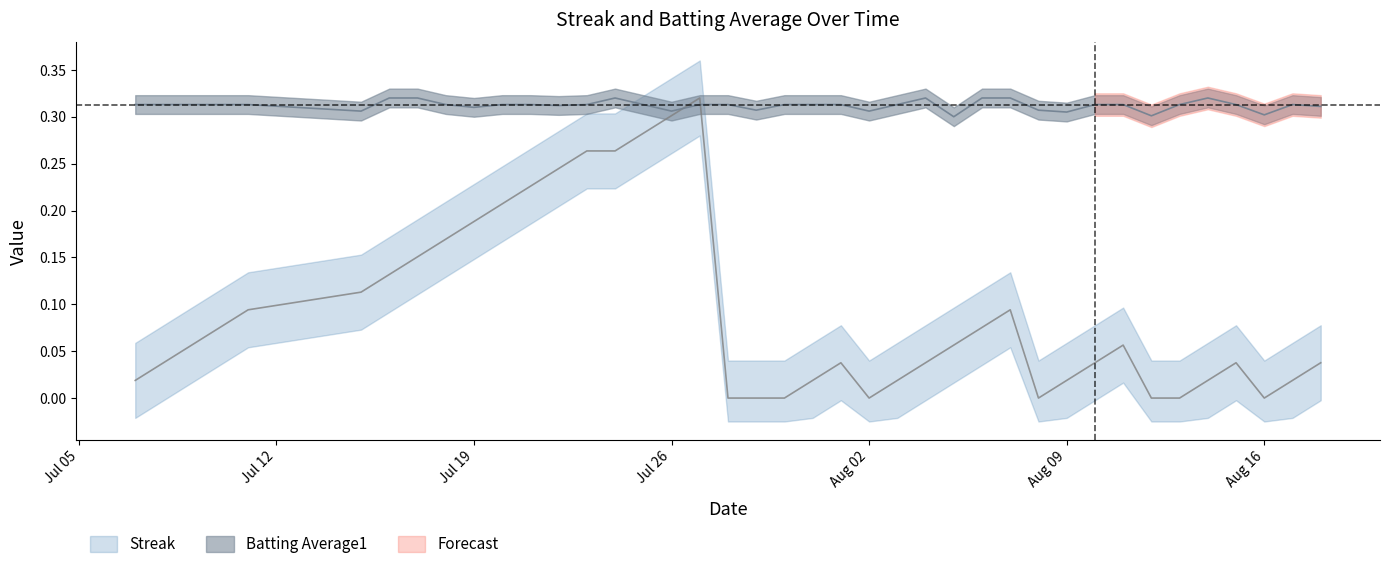

How many distinct data groups are displayed?

2